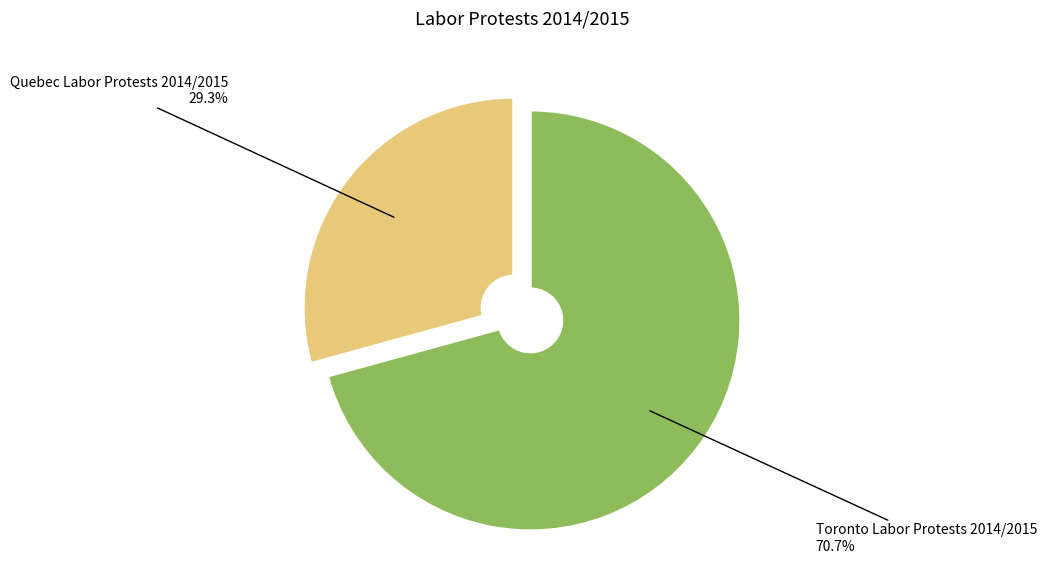

Combined, what portion of the pie is Quebec Labor Protests 2014/2015 and Toronto Labor Protests 2014/2015?

100.0%